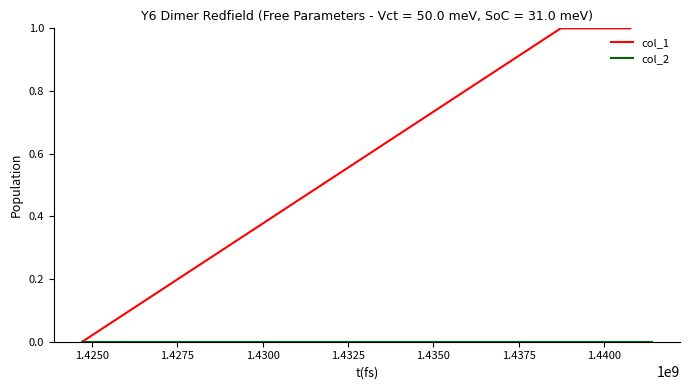

True or false: col_2 and col_1 cross at least once.

False